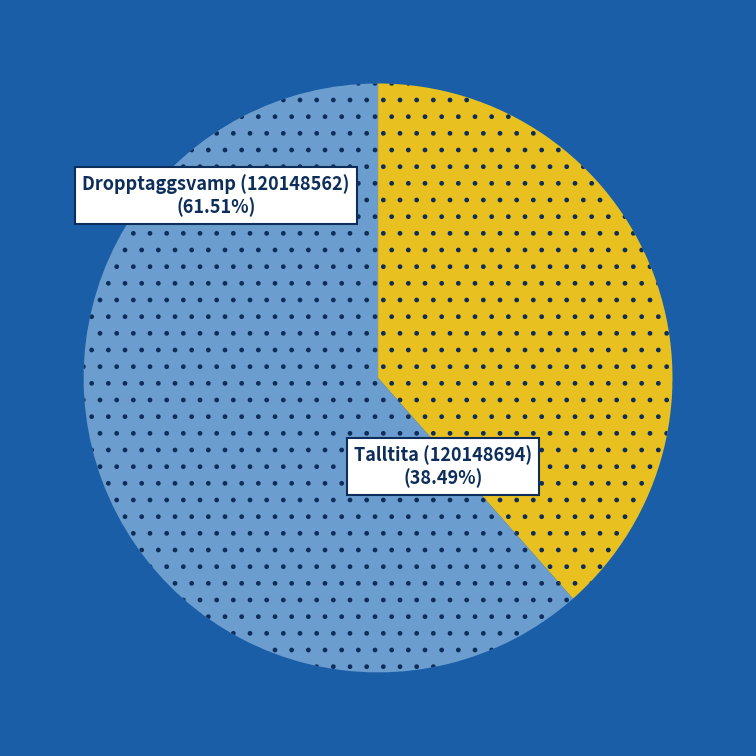

Is there any slice that represents more than half of the pie?

Yes